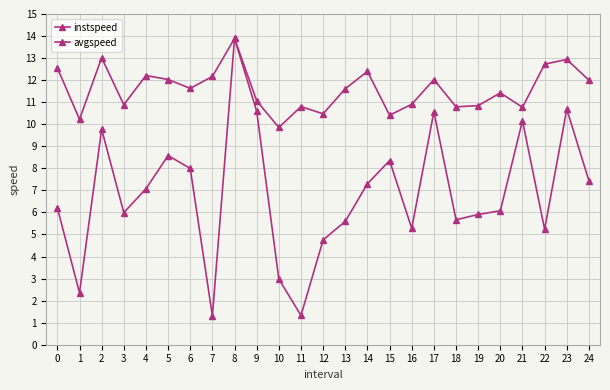

What is the difference between the second highest and minimum values in the instspeed series?

3.2